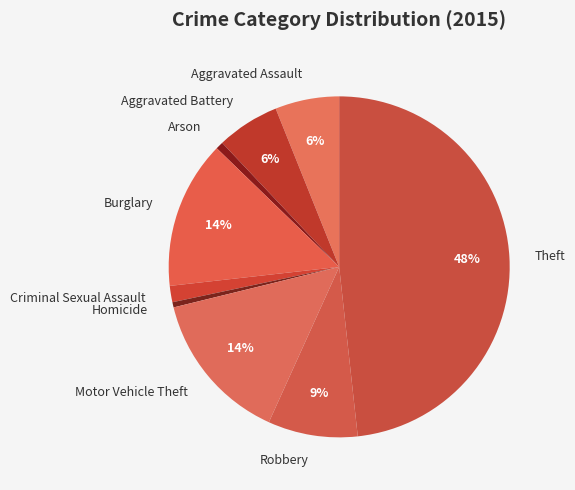

What percentage is the Motor Vehicle Theft slice, to the nearest percent?

14%